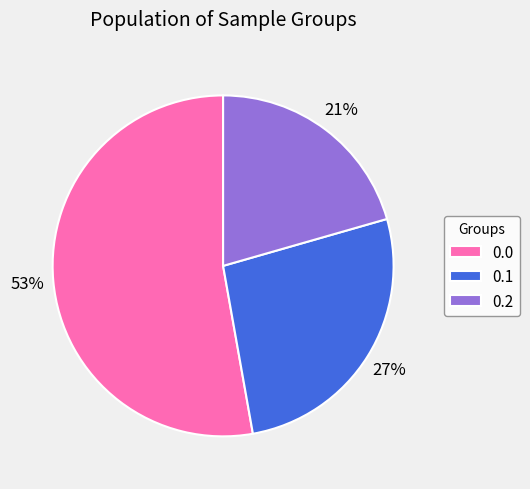

Is 0.2 the majority of the pie?

No